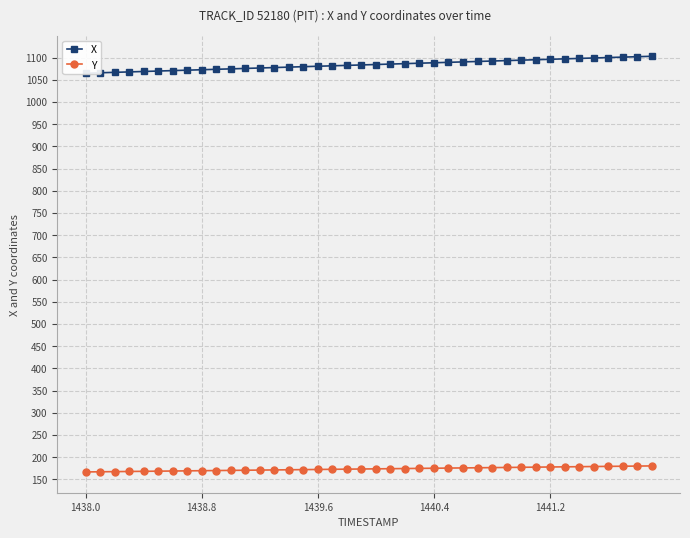

Reading left to right, transcribe all the data shown in this chart.

X: 1064.7	1065.7	1066.7	1067.7	1068.7	1069.6	1070.6	1071.6	1072.6	1073.6	1074.5	1075.5	1076.5	1077.5	1078.5	1079.5	1080.4	1081.4	1082.4	1083.4	1084.3	1085.3	1086.3	1087.3	1088.3	1089.2	1090.2	1091.2	1092.2	1093.2	1094.1	1095.1	1096.1	1097.1	1098.1	1099.0	1100.0	1101.0	1101.9	1102.9
Y: 166.7	167.1	167.4	167.8	168.1	168.5	168.8	169.2	169.5	169.9	170.2	170.6	170.9	171.2	171.6	171.9	172.3	172.6	173.0	173.3	173.7	174.0	174.4	174.7	175.1	175.4	175.8	176.1	176.5	176.8	177.2	177.5	177.9	178.2	178.6	178.9	179.3	179.6	179.9	180.3